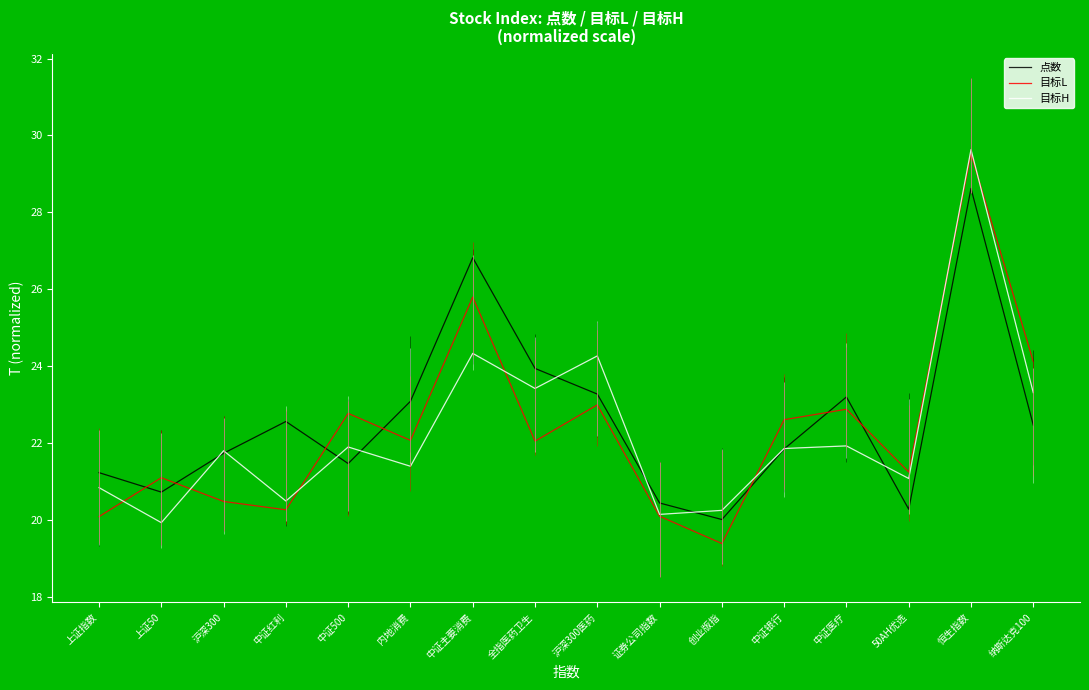

Is the value of 目标H at 中证500 greater than the value of 目标L at 中证红利?

Yes